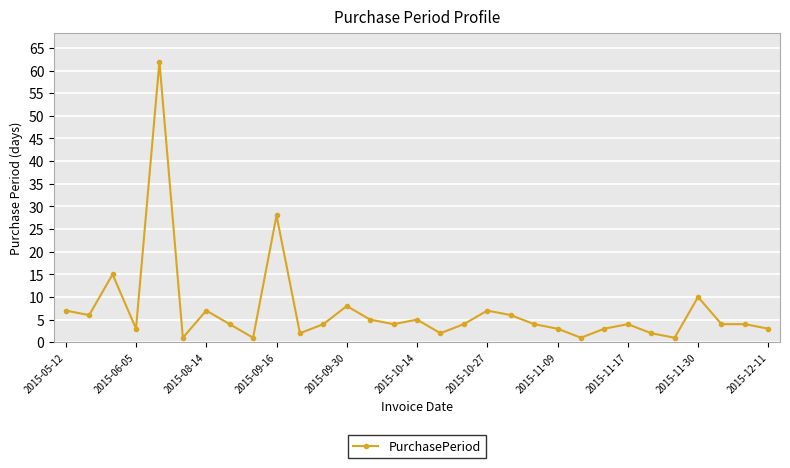

True or false: the data has more than 0 interior local peaks.

True